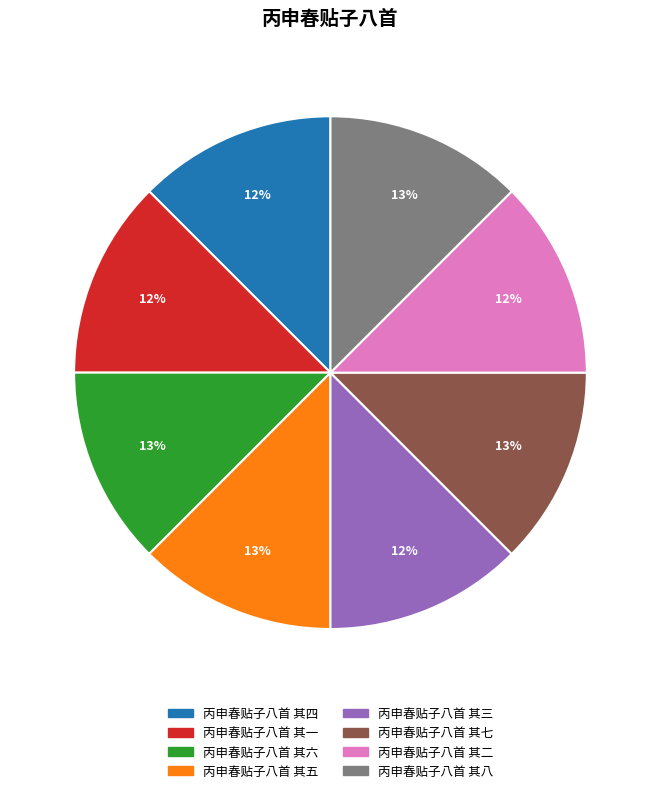

To the nearest percent, what portion does 丙申春贴子八首 其七 represent?

13%